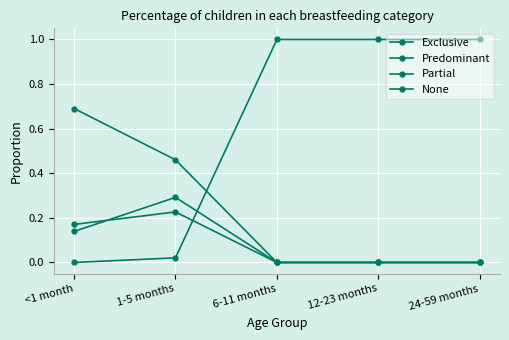

Count the number of data series in this chart.

4